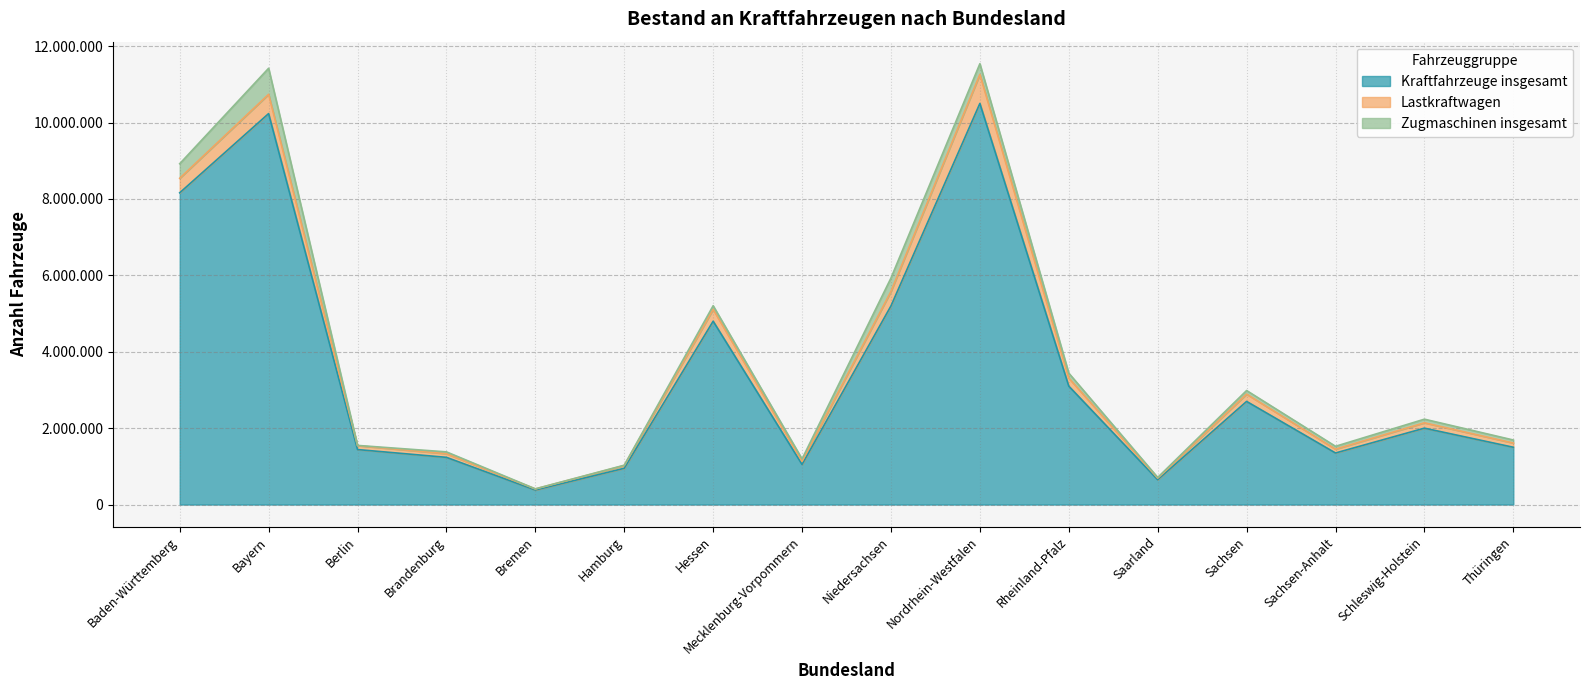

What is the spread (max minus min) of values at Sachsen-Anhalt?

1275000